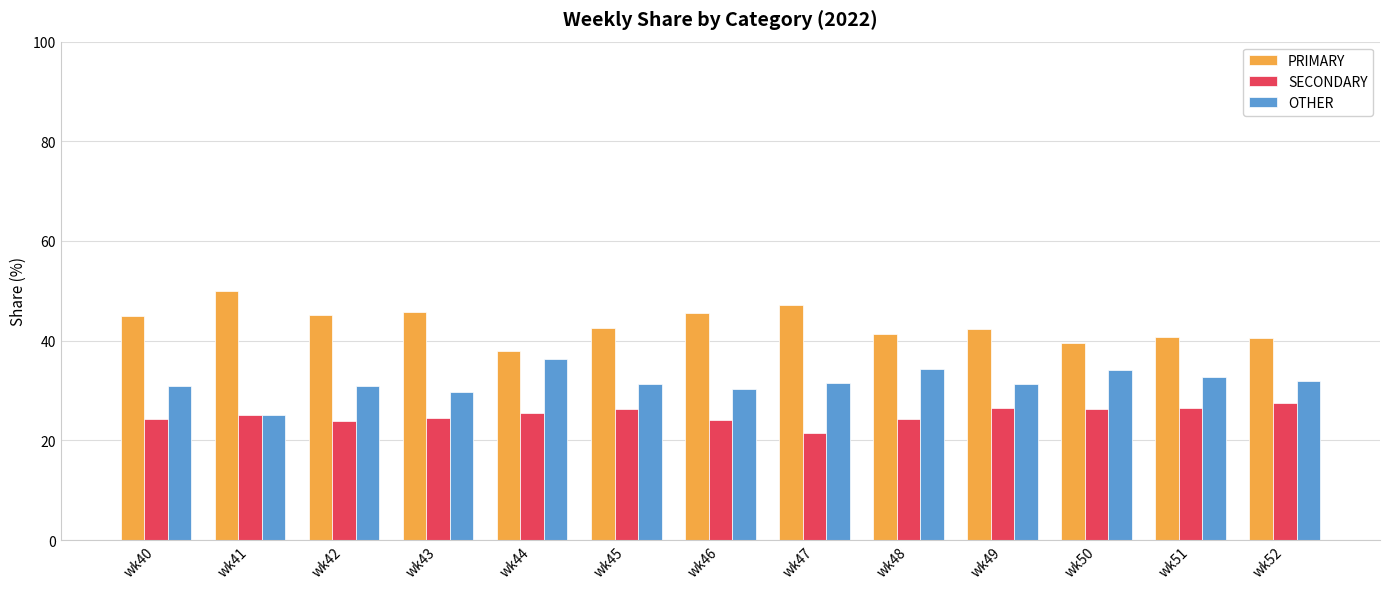

Which label corresponds to the smallest value in the chart?

wk47